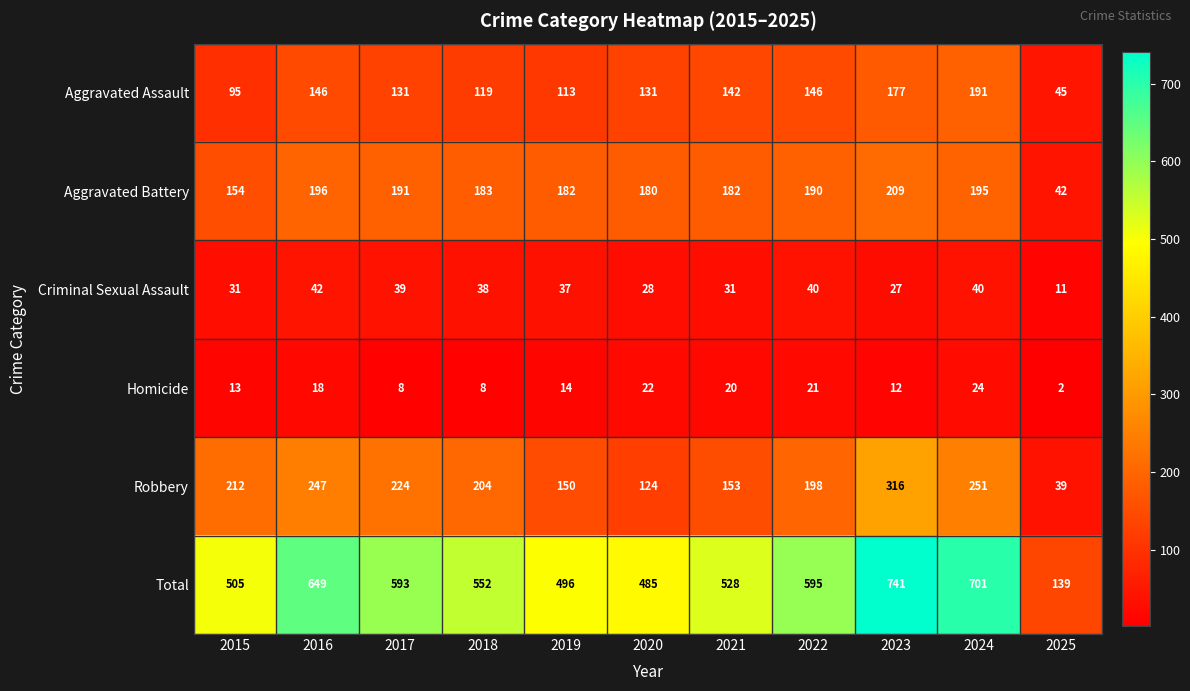

True or false: Criminal Sexual Assault has a value of 41 at 2015.

False